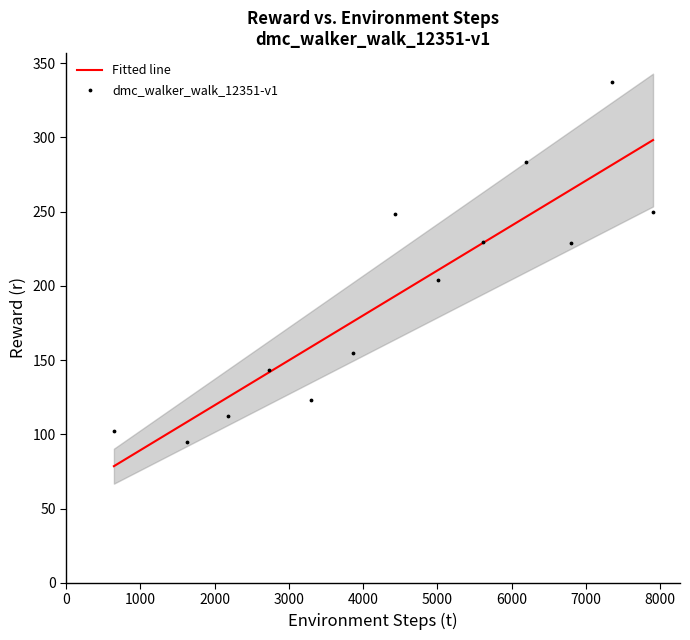

What is the range of Y values (max minus min)?

242.5